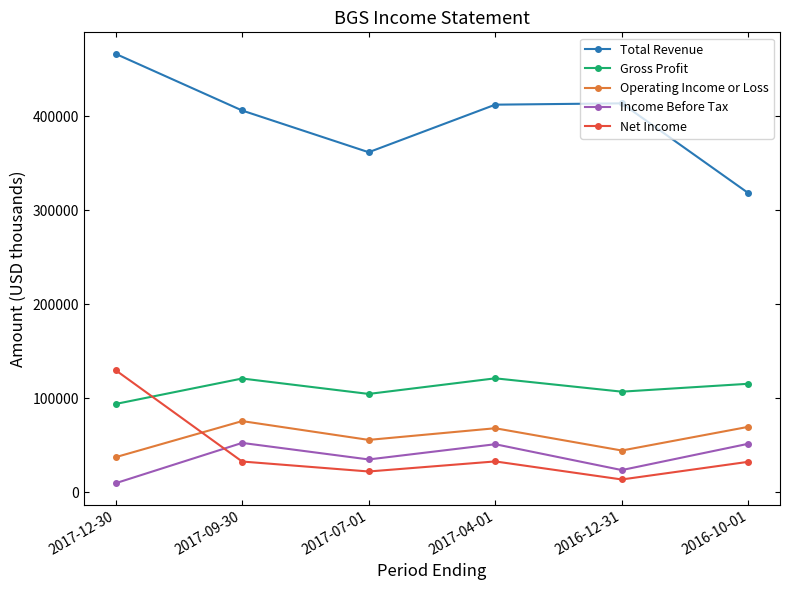

The value of Total Revenue at 2017-09-30 is 636838. True or false?

False